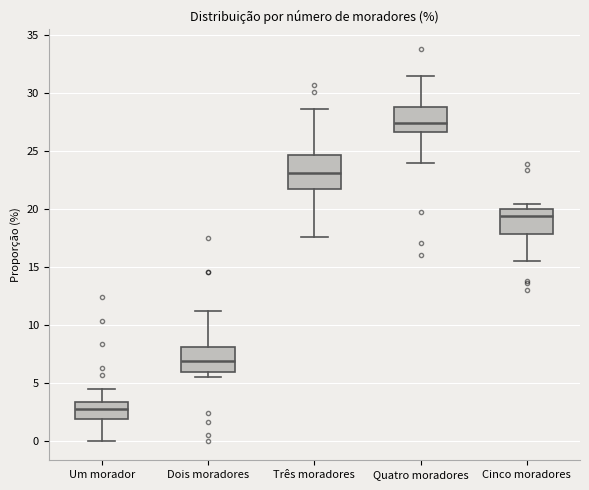

Which box has the lowest median line?

Um morador